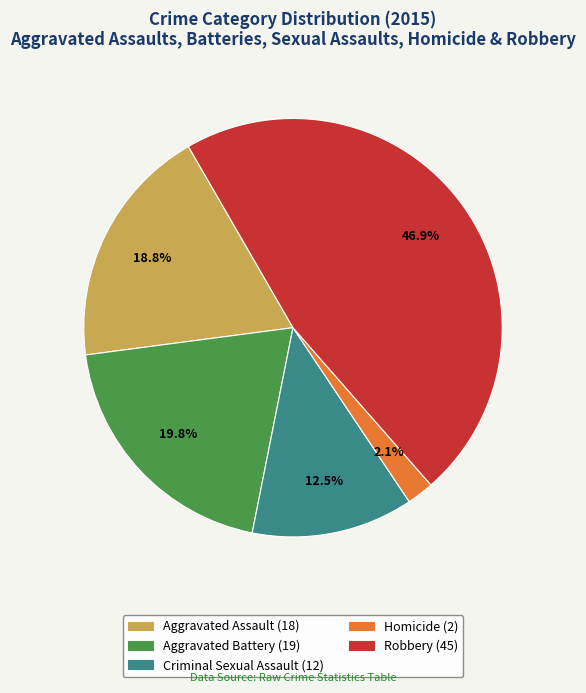

Rank the categories by value from lowest to highest.

Homicide, Criminal Sexual Assault, Aggravated Assault, Aggravated Battery, Robbery